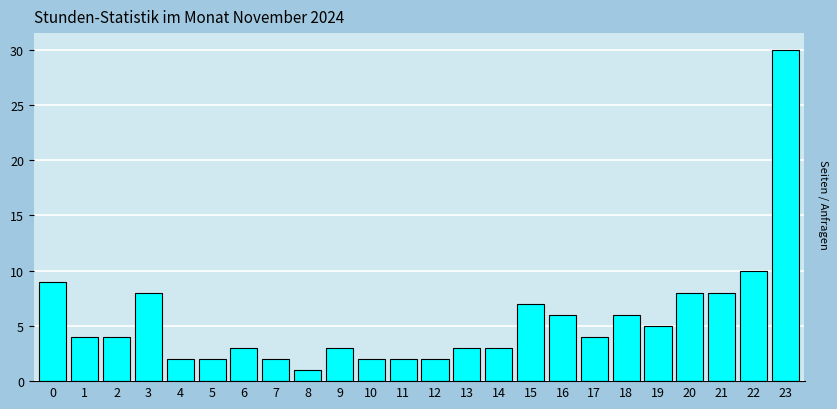

Reading left to right, transcribe all the data shown in this chart.

0=9	1=4	2=4	3=8	4=2	5=2	6=3	7=2	8=1	9=3	10=2	11=2	12=2	13=3	14=3	15=7	16=6	17=4	18=6	19=5	20=8	21=8	22=10	23=30